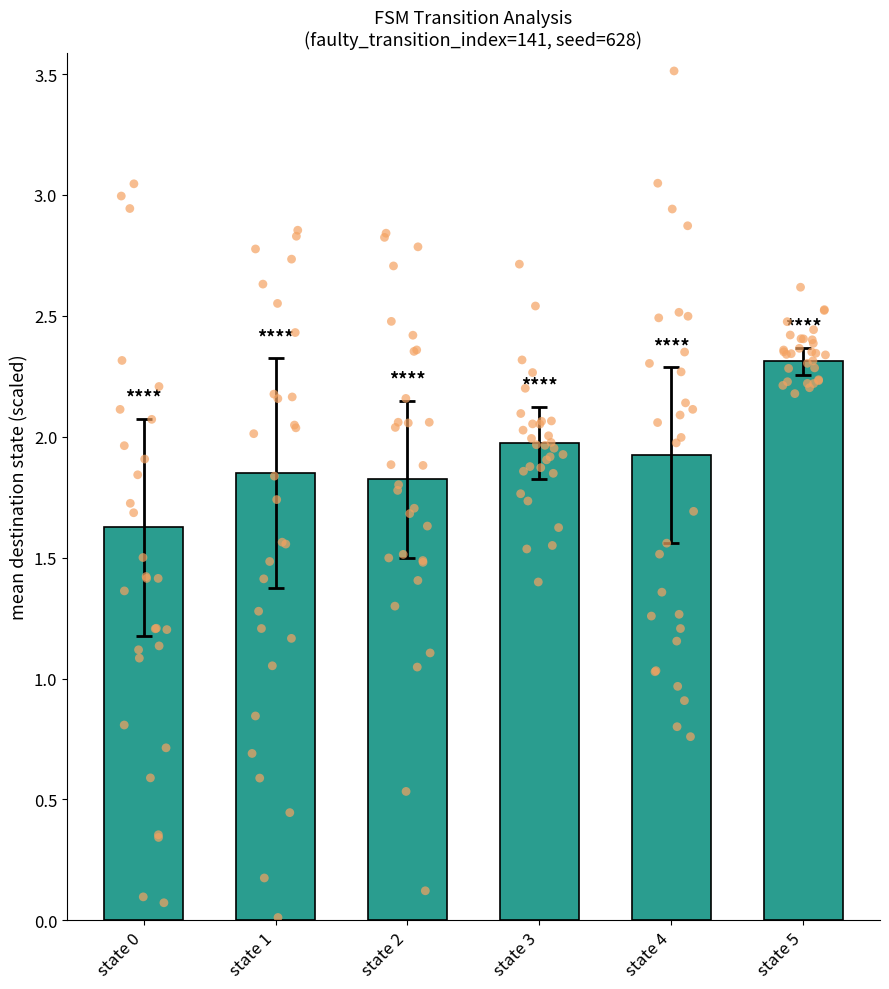

What is the change in value from state 1 to state 5?

+0.5